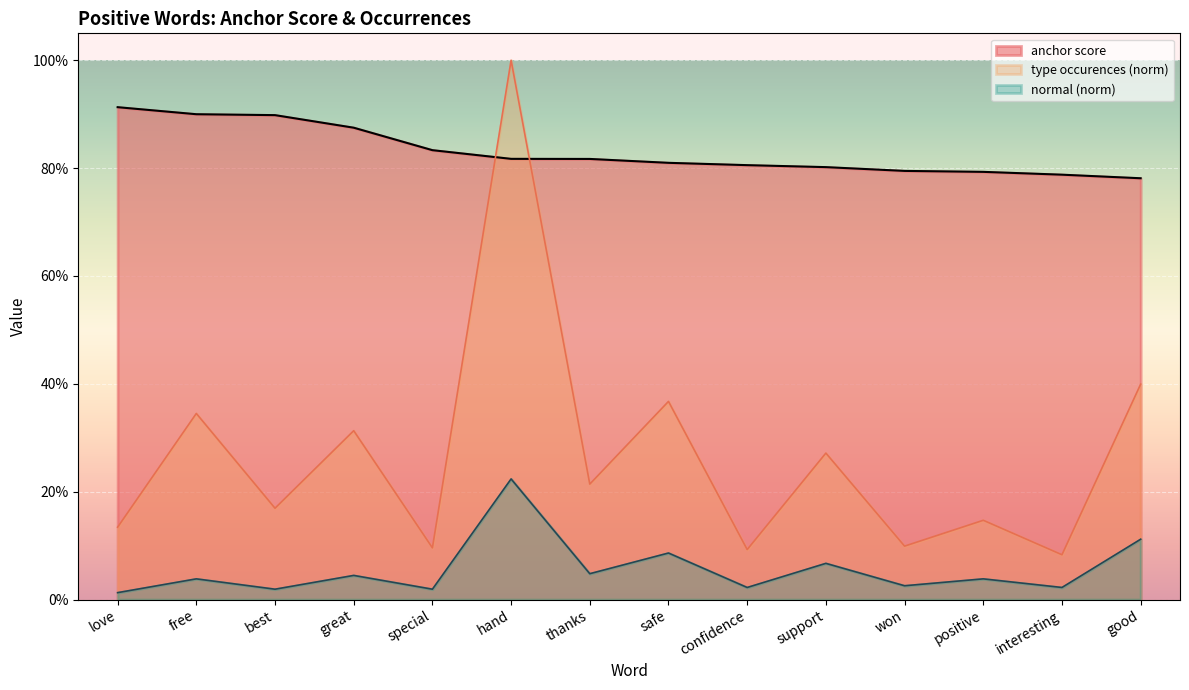

What is the value of the anchor score point at the 12th from the left?

0.8